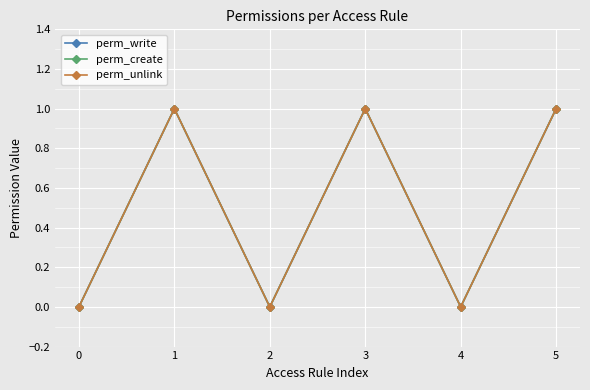

Reading left to right, extract all data points from this chart.

perm_write: 0	1	0	1	0	1
perm_create: 0	1	0	1	0	1
perm_unlink: 0	1	0	1	0	1